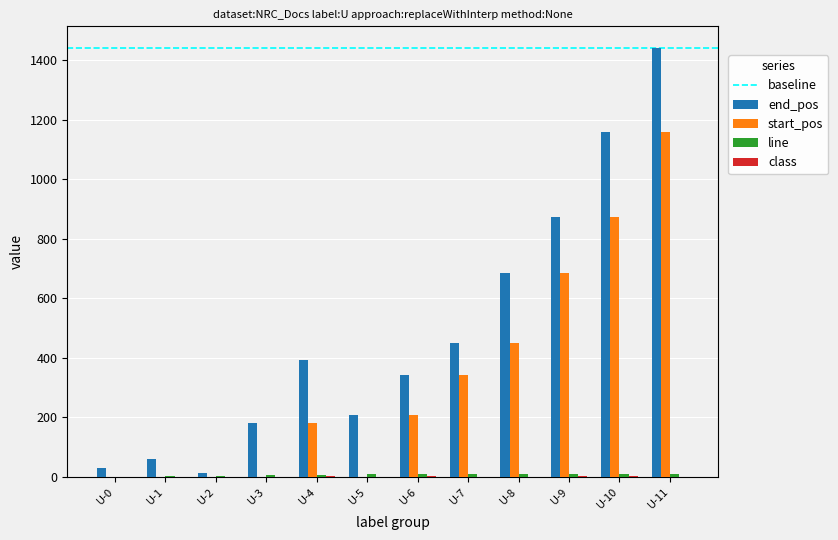

The value of start_pos at U-9 is 221. True or false?

False